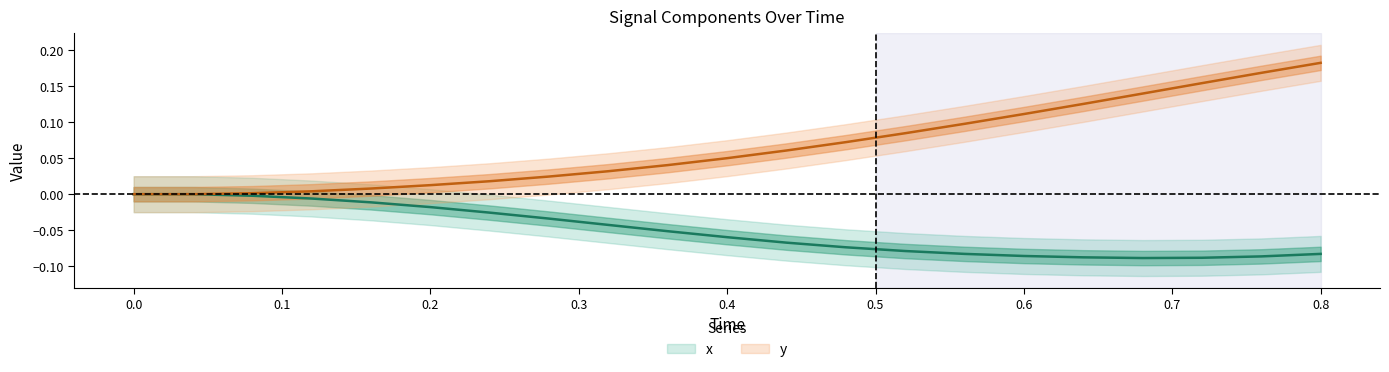

At 0.6, list the series in order from largest to smallest.

y, x